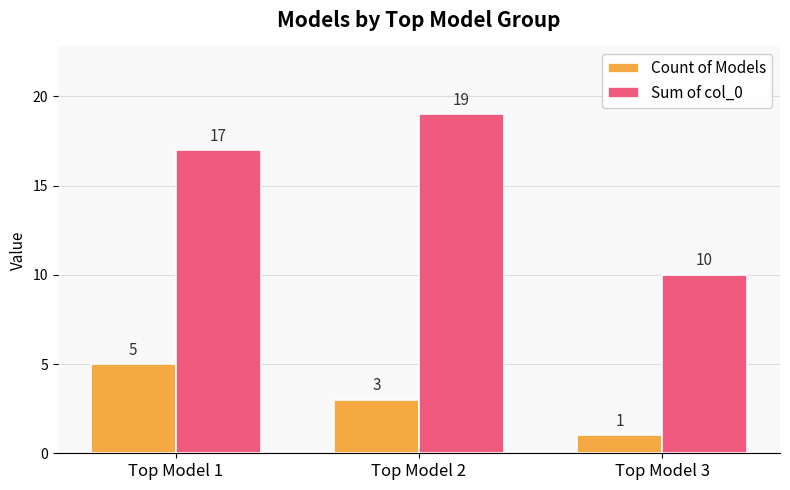

Read the Sum of col_0 value at Top Model 3.

10